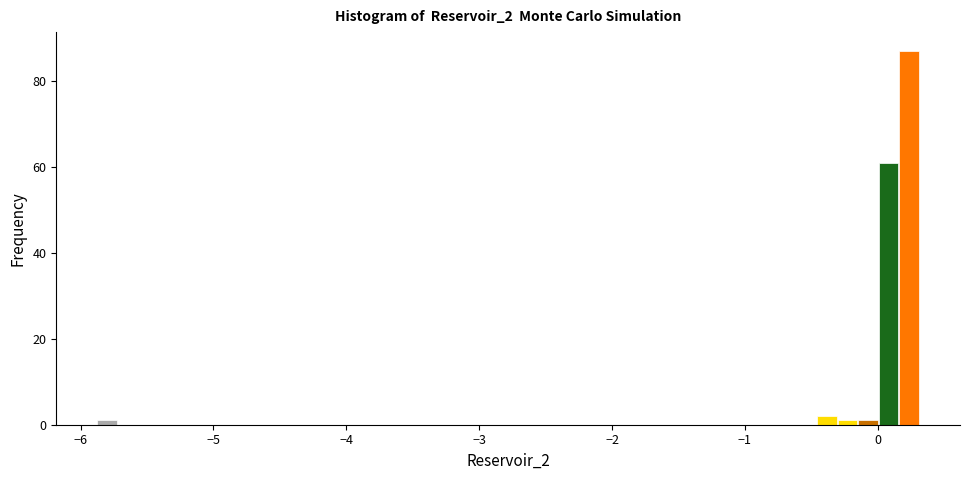

Around what value on the x-axis is the tallest bar? Give the approximate position of its centre, as read against the axis.

0.2